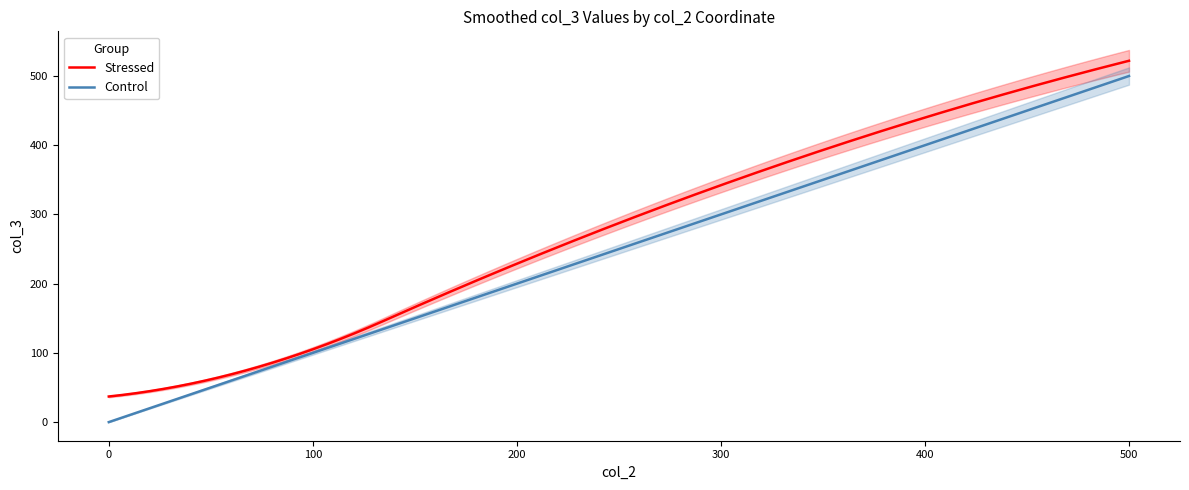

True or false: Stressed has a value of 121 at Appeal_to_Authority_2.

False